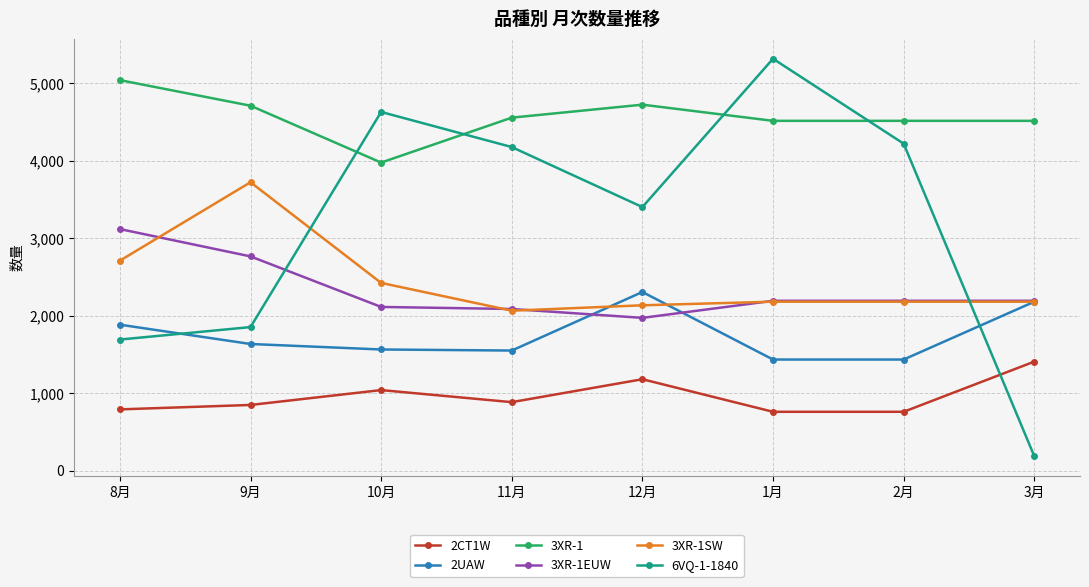

Rank the series by their maximum value, from lowest to highest.

2CT1W, 2UAW, 3XR-1EUW, 3XR-1SW, 3XR-1, 6VQ-1-1840